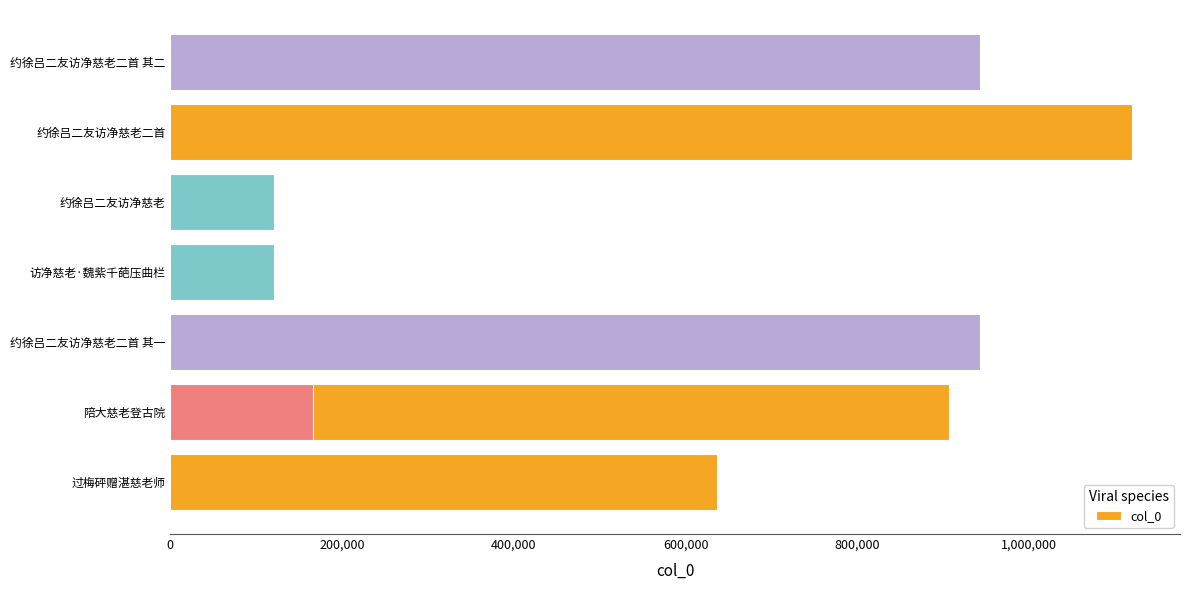

True or false: the data shows 254738 at 7.

False